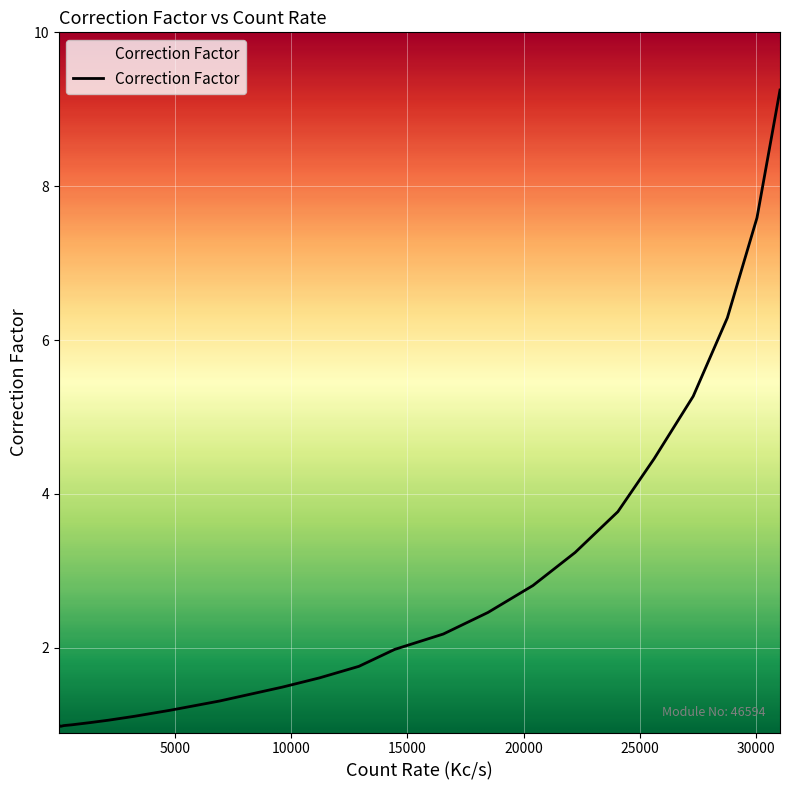

What is the difference between the maximum and minimum values?

8.3